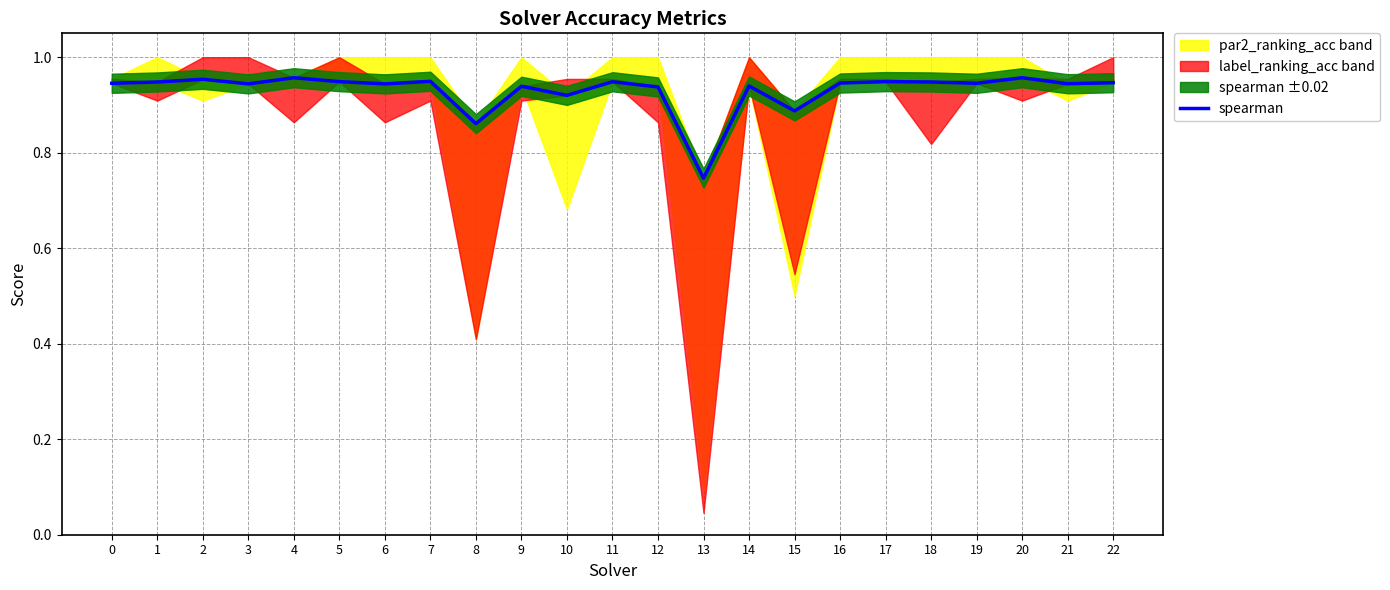

Does the chart display data point markers on the line(s)?

No